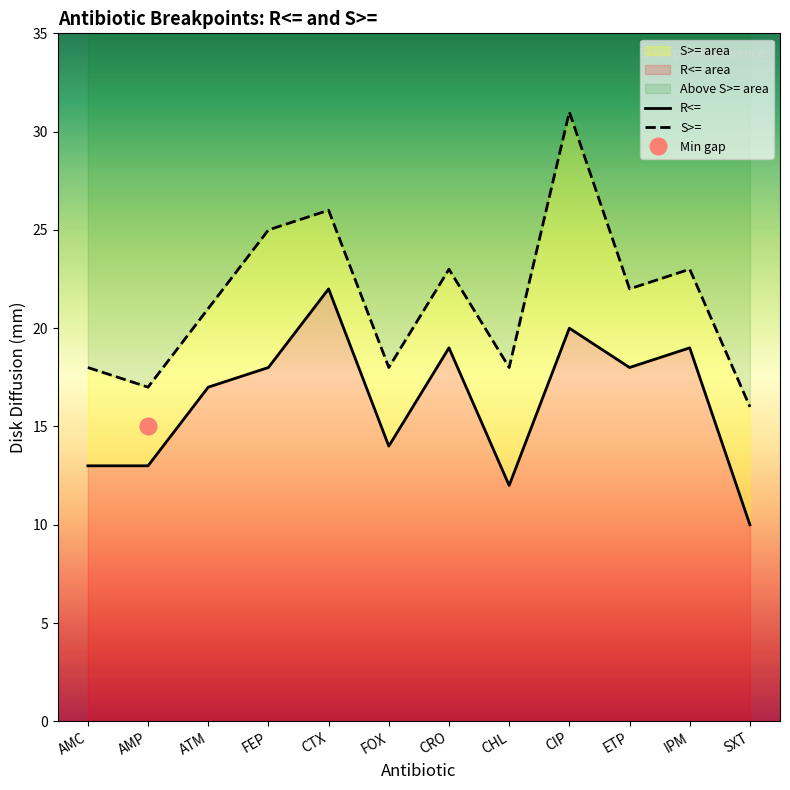

Reading right to left, what are all the values shown in this chart?

R<=: SXT=10	IPM=19	ETP=18	CIP=20	CHL=12	CRO=19	FOX=14	CTX=22	FEP=18	ATM=17	AMP=13	AMC=13
S>=: SXT=16	IPM=23	ETP=22	CIP=31	CHL=18	CRO=23	FOX=18	CTX=26	FEP=25	ATM=21	AMP=17	AMC=18